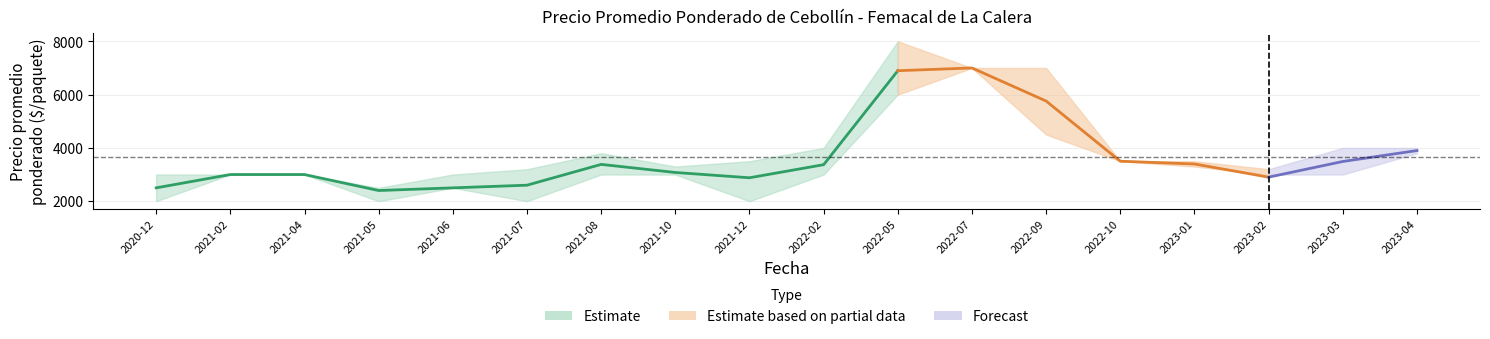

Which category has the highest value across all series?

2022-05